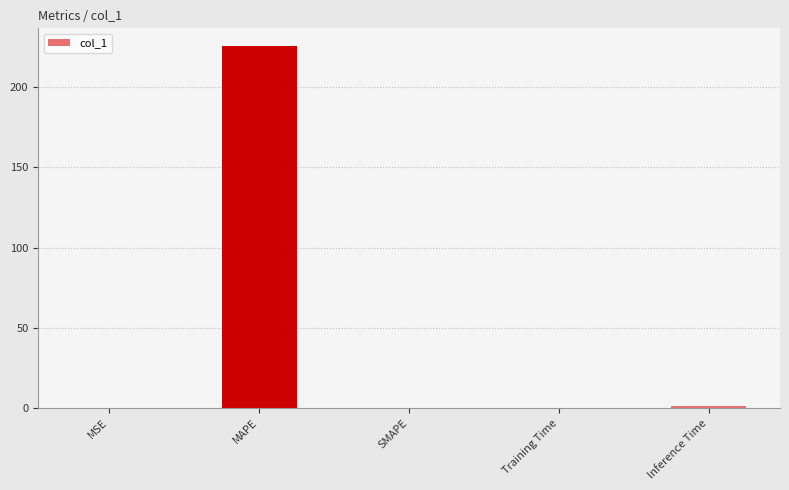

What is the sum of all values?

226.5